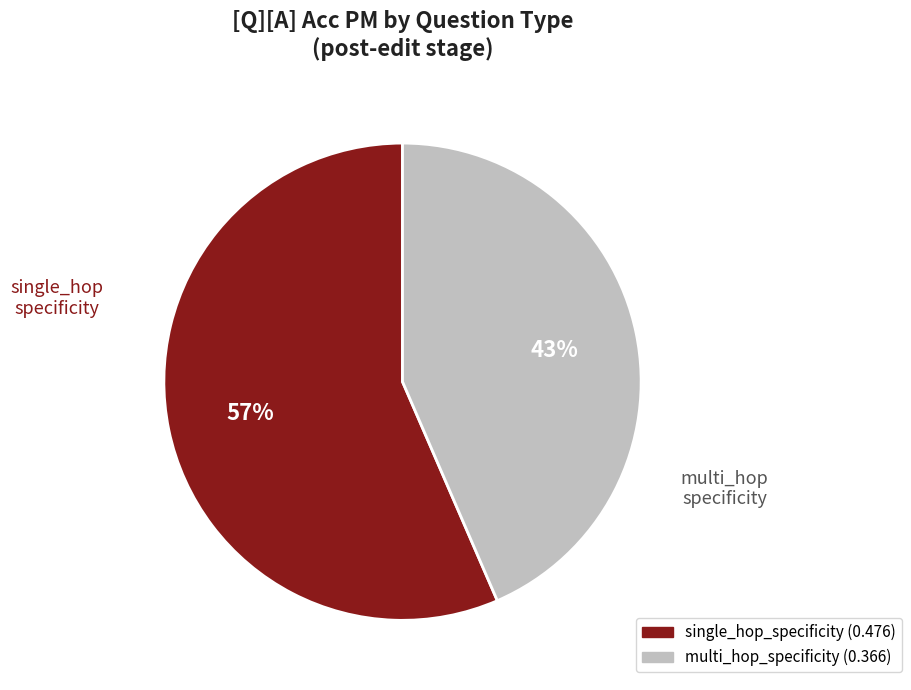

Is there a majority slice in this chart?

Yes